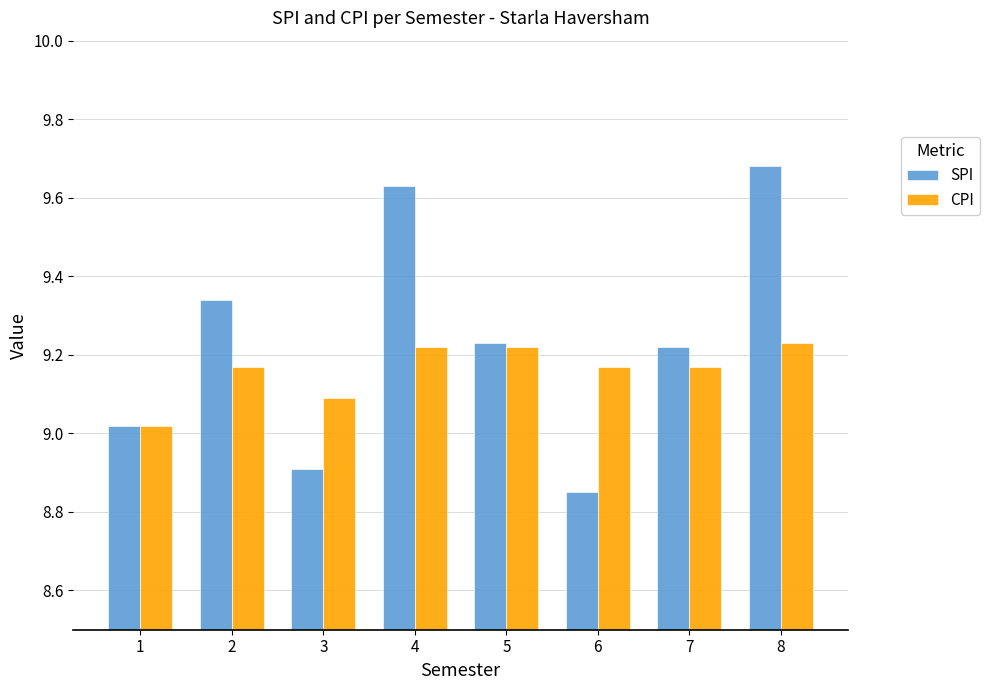

At which category does the chart reach its minimum across all series?

6